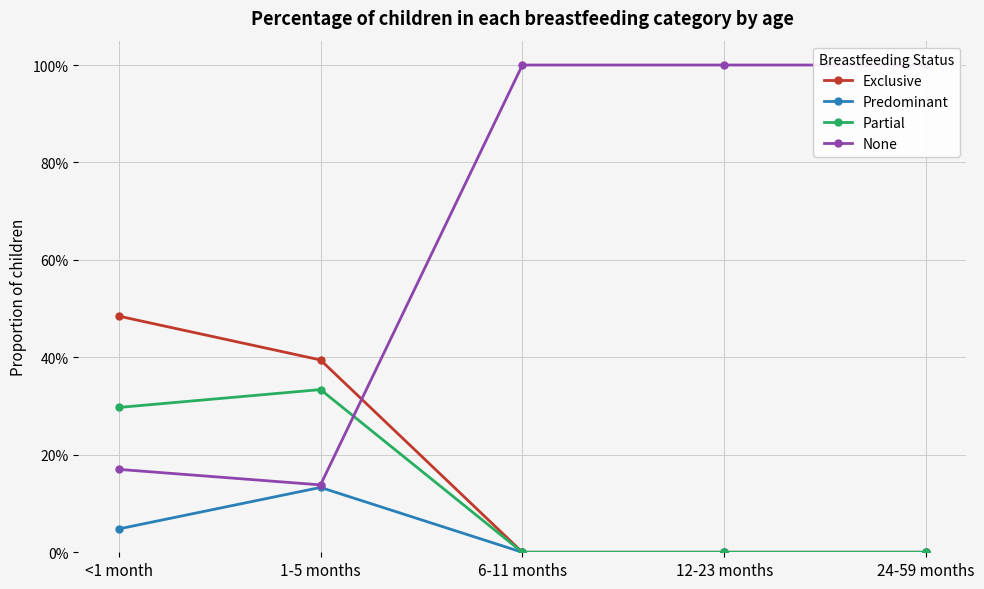

True or false: Exclusive has more than 2 interior local peaks.

False